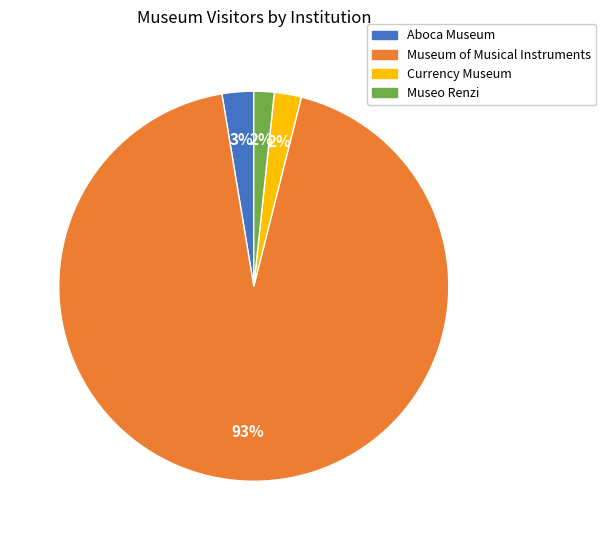

Is there any slice that represents more than half of the pie?

Yes